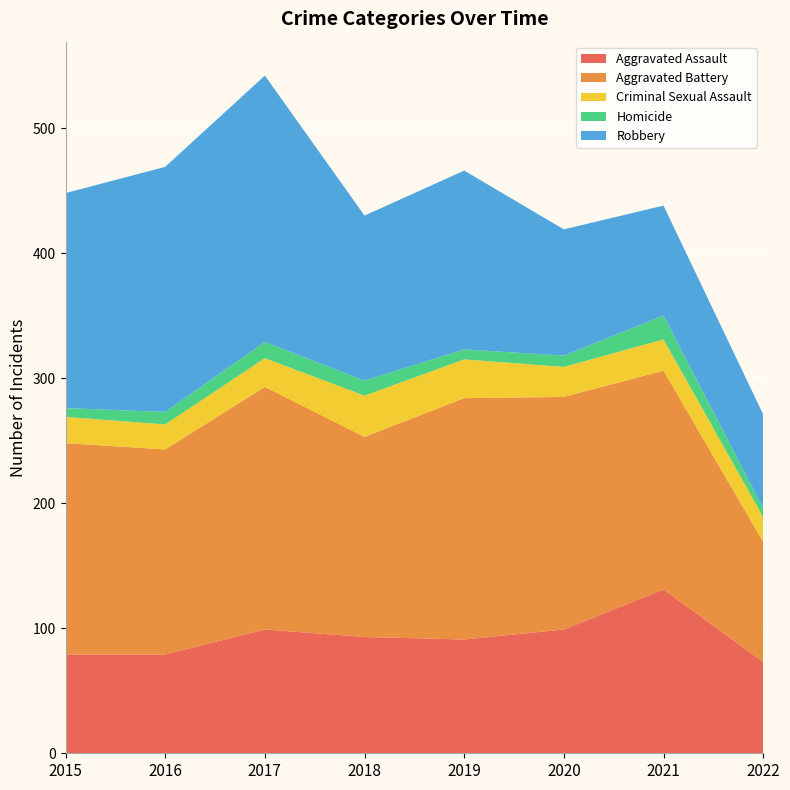

Reading left to right, list all the values displayed in this chart.

Aggravated Assault: 79	79	99	93	91	99	131	73
Aggravated Battery: 169	164	194	160	193	186	175	96
Criminal Sexual Assault: 21	20	23	33	31	24	25	20
Homicide: 7	10	13	12	8	9	19	7
Robbery: 172	196	213	132	143	101	88	75